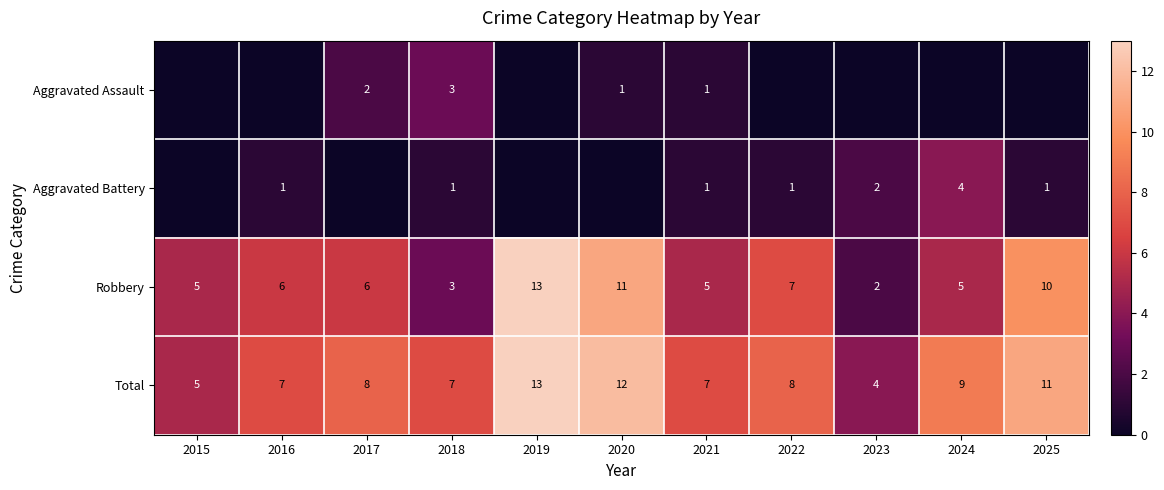

True or false: Robbery has a value of 10 at 2025.

True